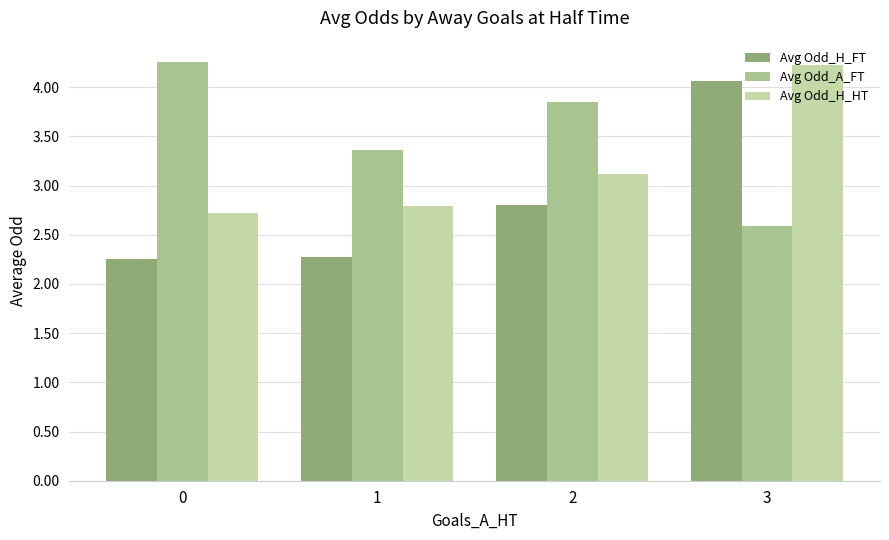

Count the Avg Odd_H_HT values in the range 2 to 4.

3